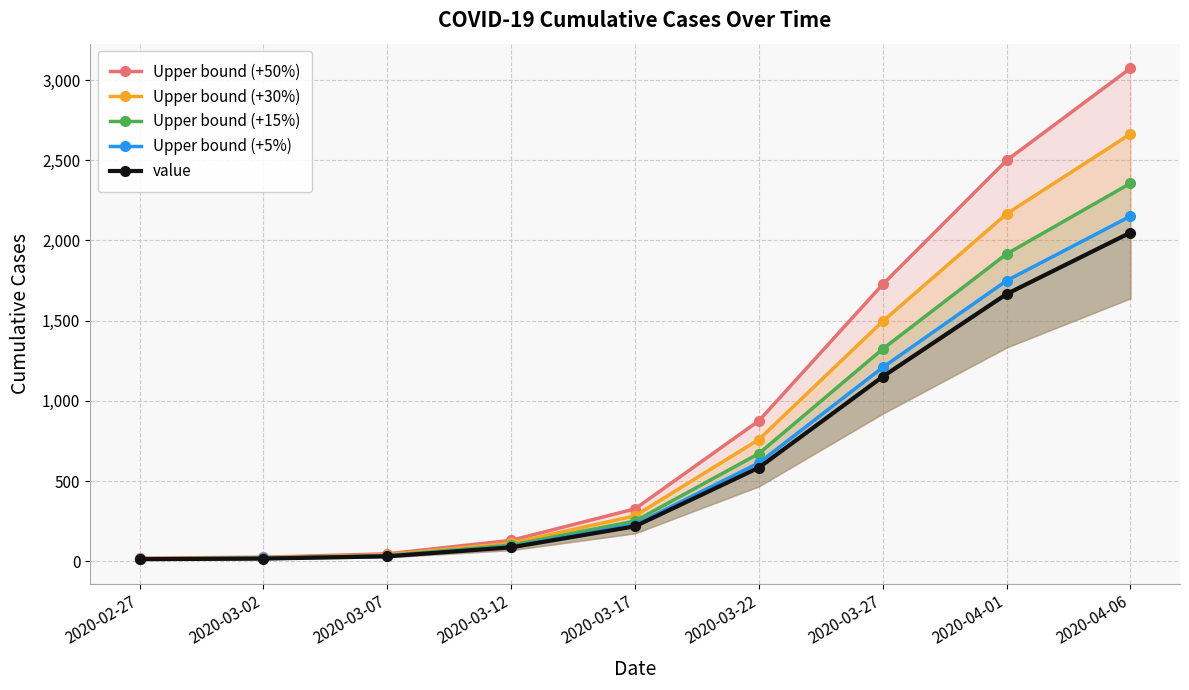

How many values in the Upper bound (+50%) series exceed 327?

4